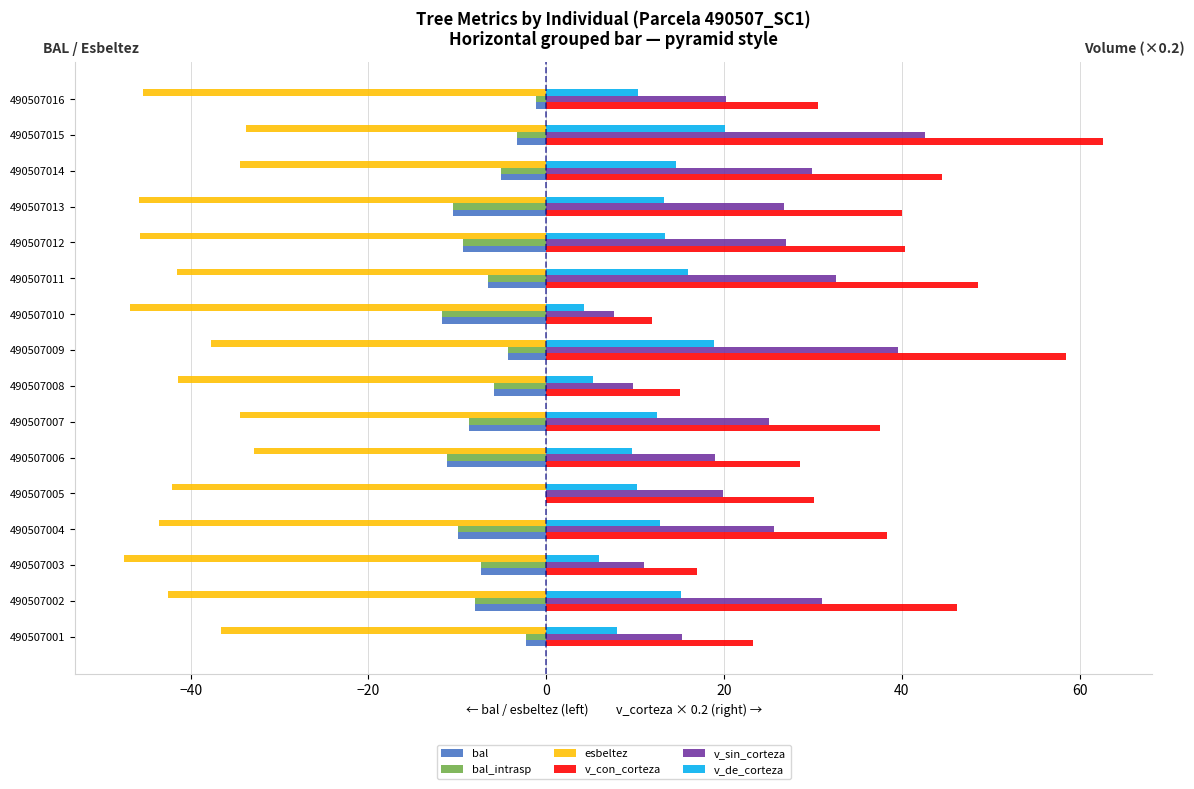

What is the highest value of the esbeltez series?

-32.9